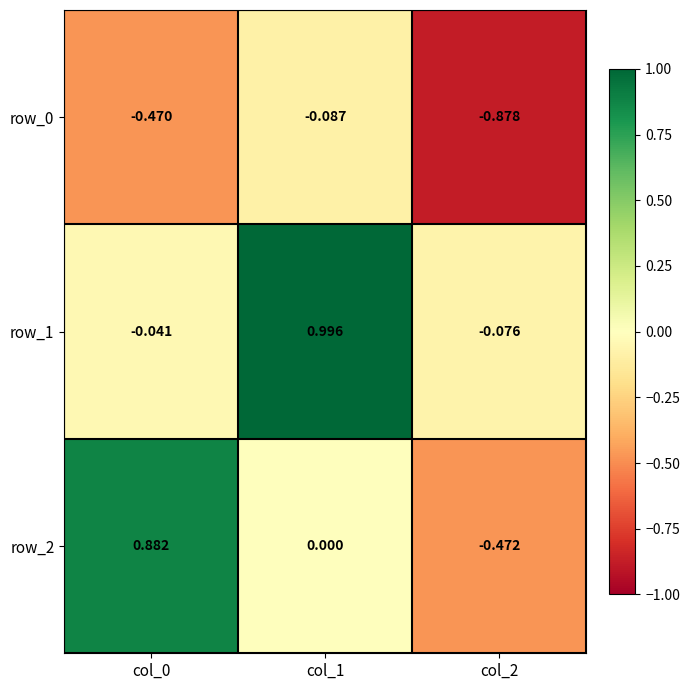

Is the value of row_2 at col_0 greater than the value of row_1 at col_0?

Yes